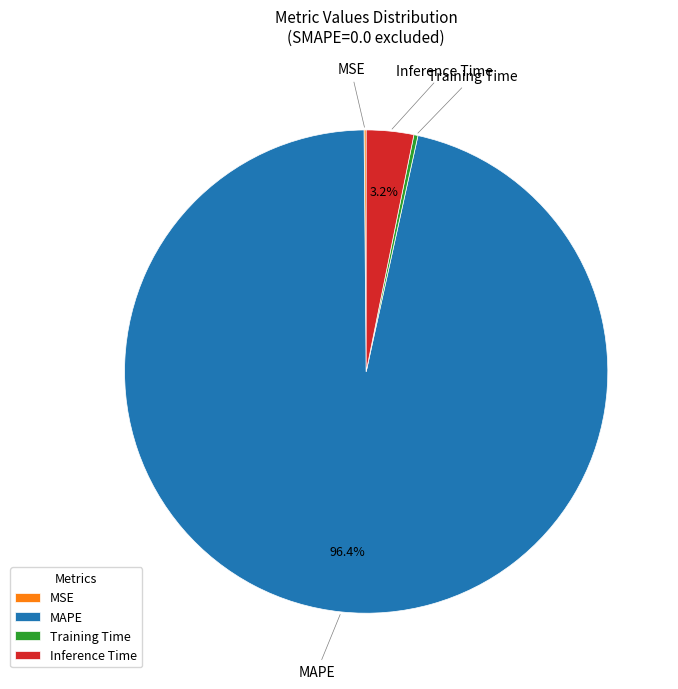

To the nearest percent, what is the difference between the MAPE and Inference Time slice percentages?

93%